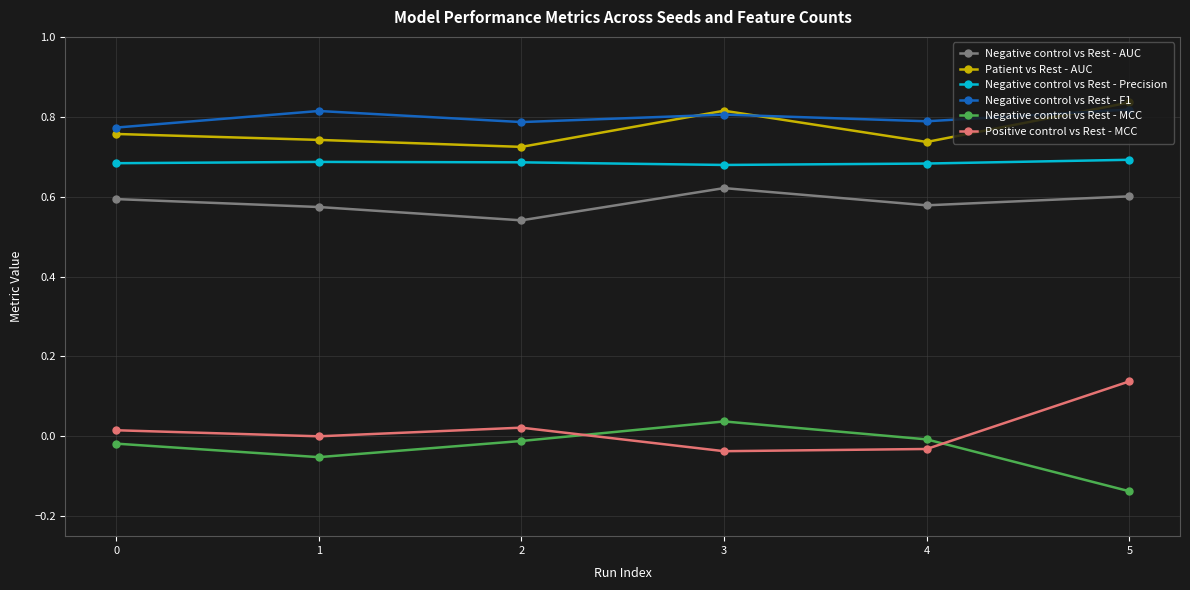

True or false: Negative control vs Rest - AUC and Negative control vs Rest - MCC cross at least once.

False